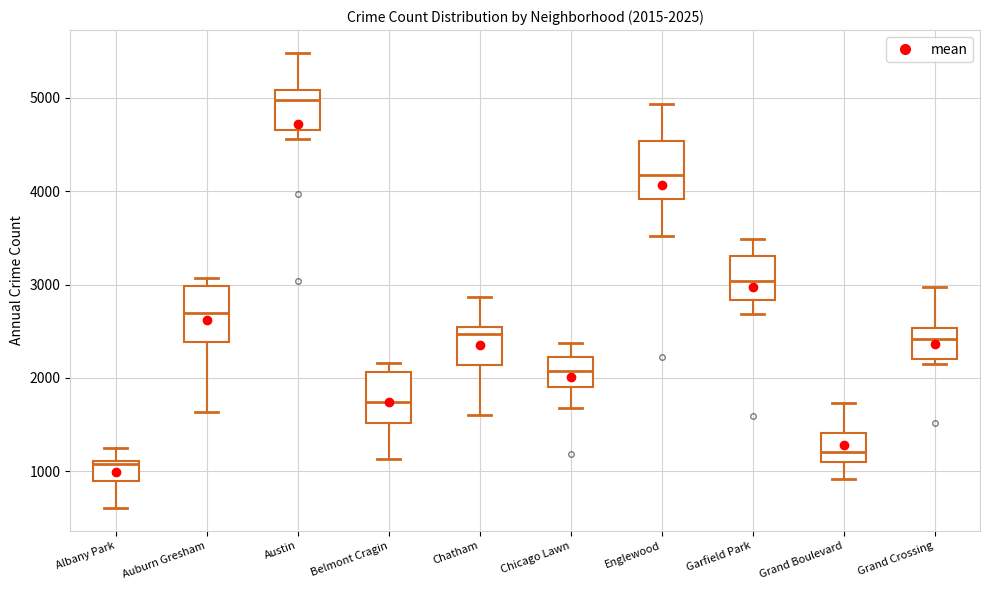

Which box has the highest median line?

Austin